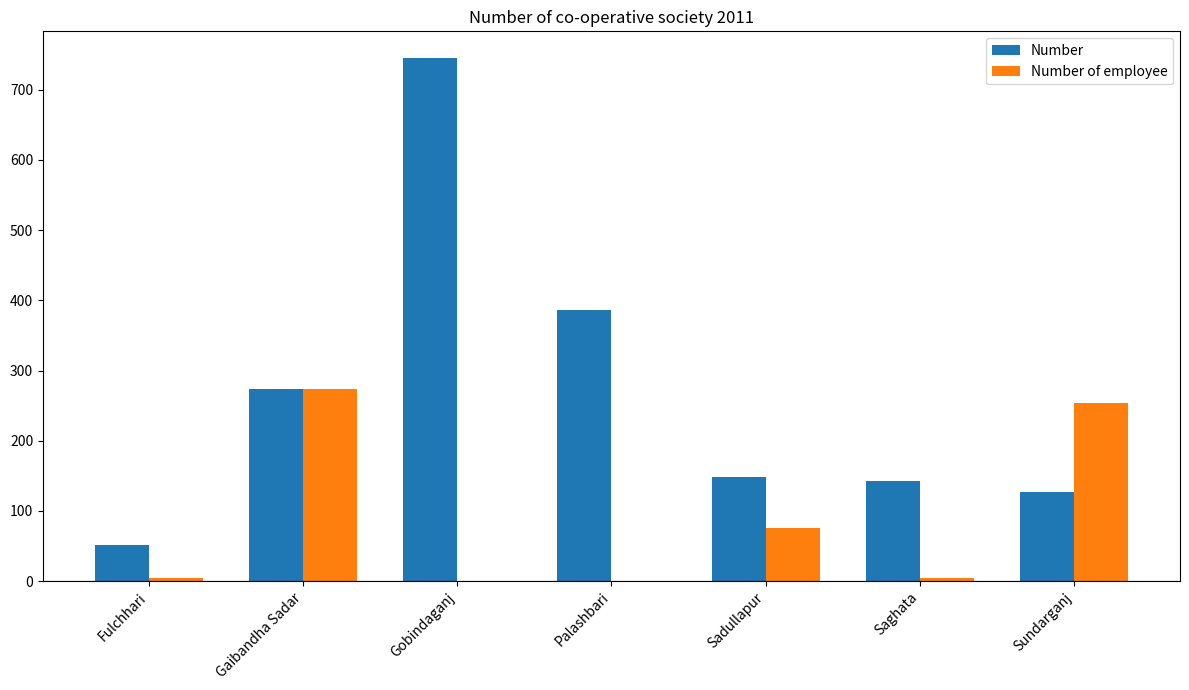

What is the spread (max minus min) of values at Fulchhari?

47